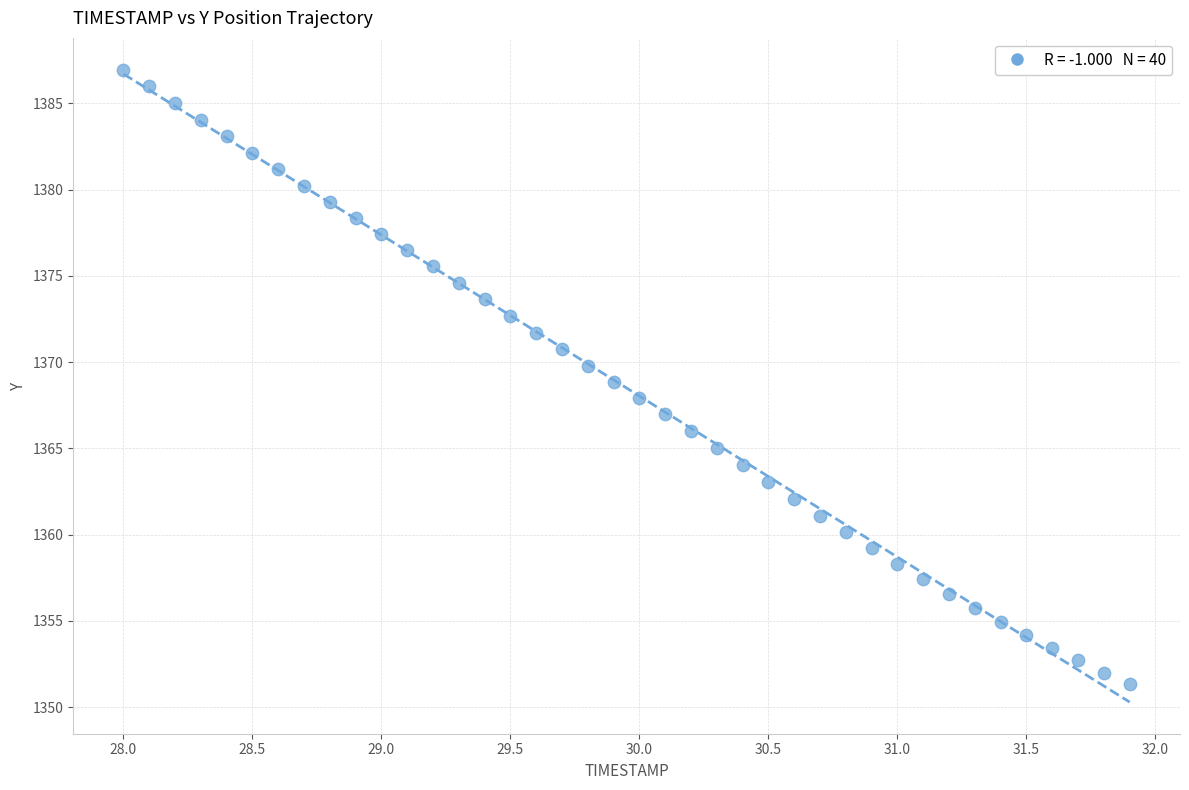

What is the range of Y values (max minus min)?

35.6